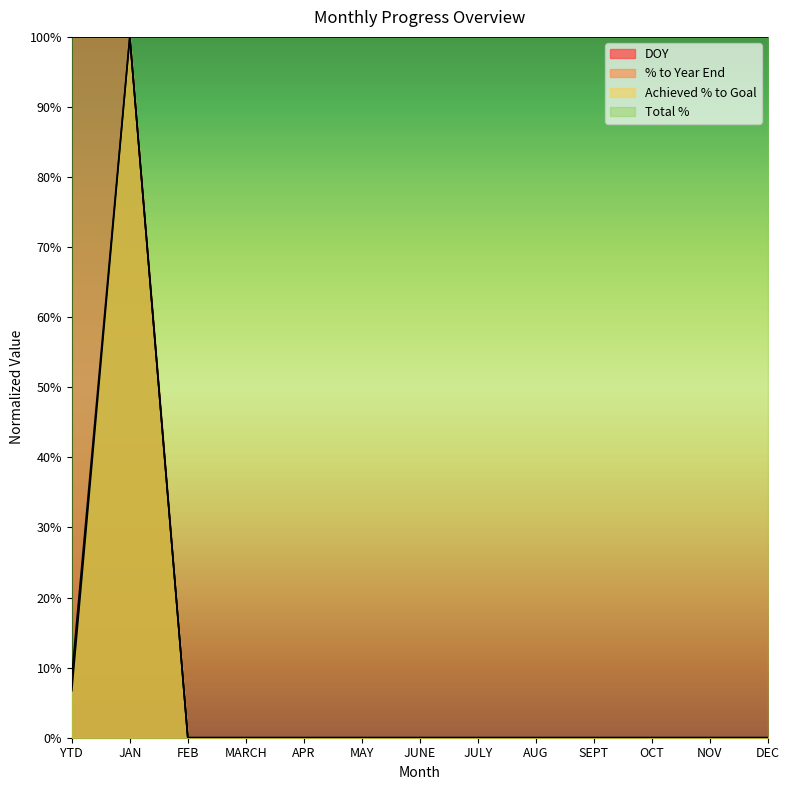

What is the average value of the % to Year End series?

0.1